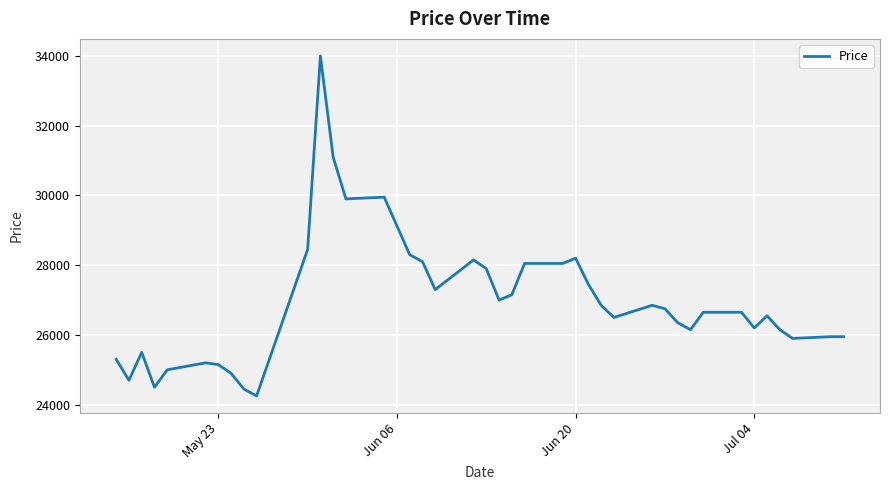

What is the greatest value displayed?

34000